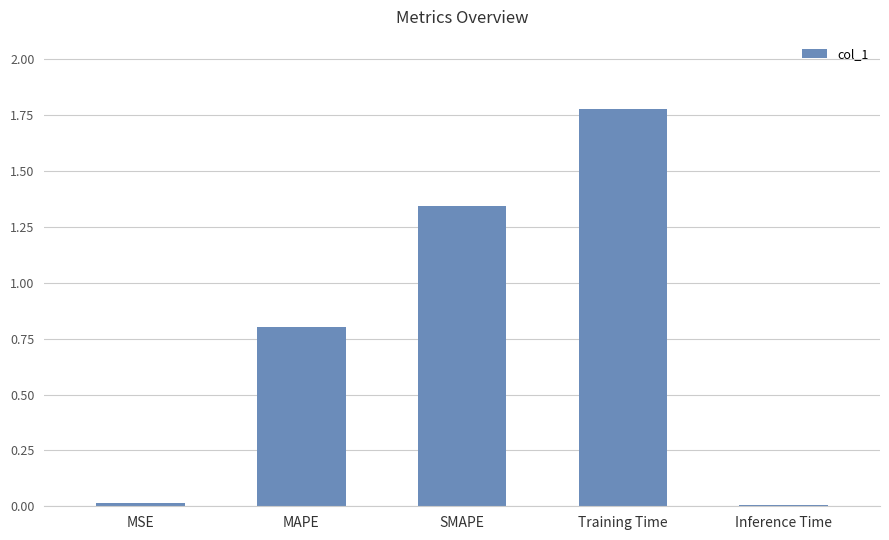

What is the change in value from MAPE to SMAPE?

+0.5